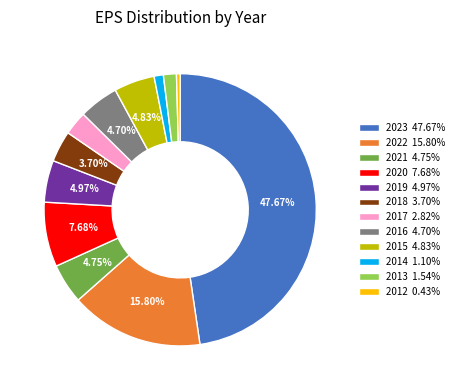

Approximately how many times larger is the value at 2017 compared to 2022?

0.2